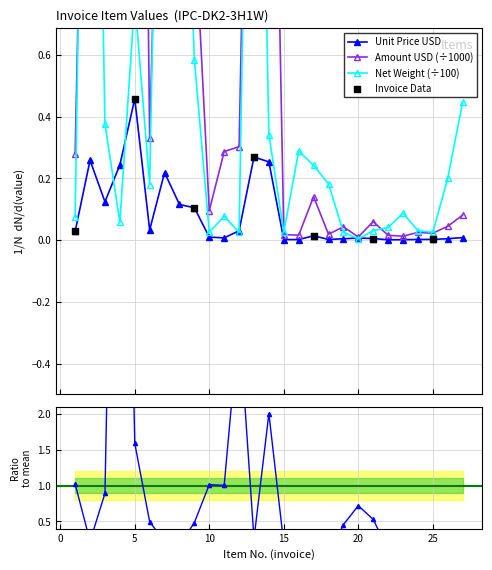

What is the total value across all series at 17?

0.4